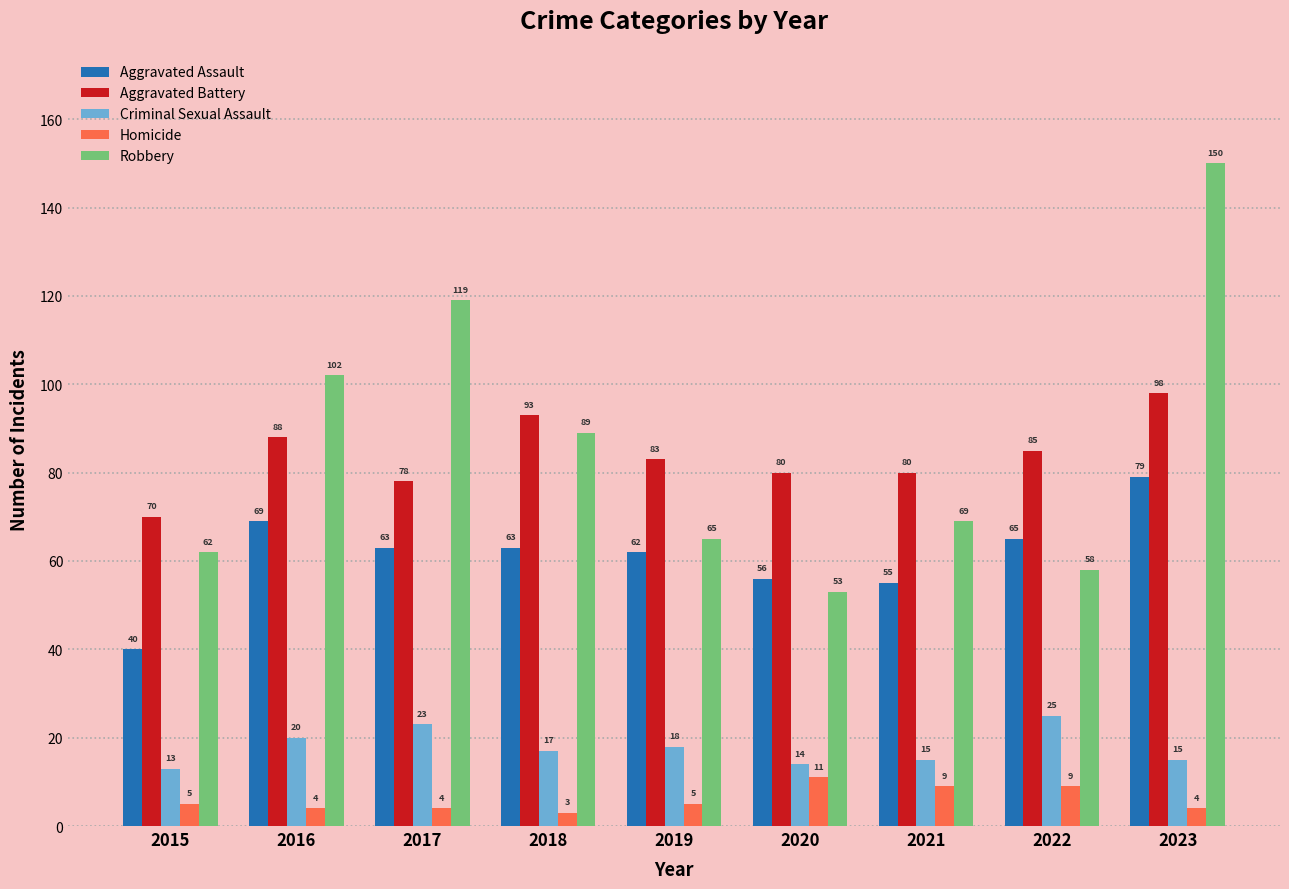

How many data points does each series have?

9